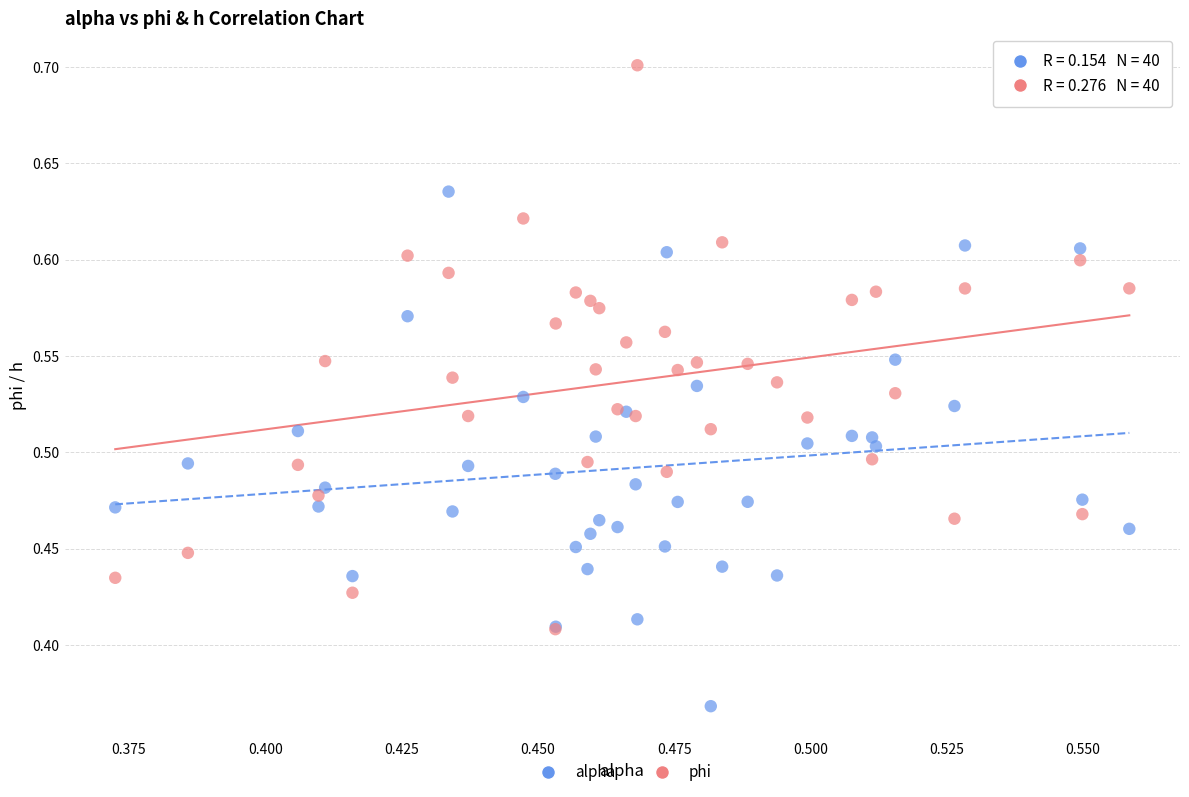

What are all the series names shown in the legend?

alpha, phi